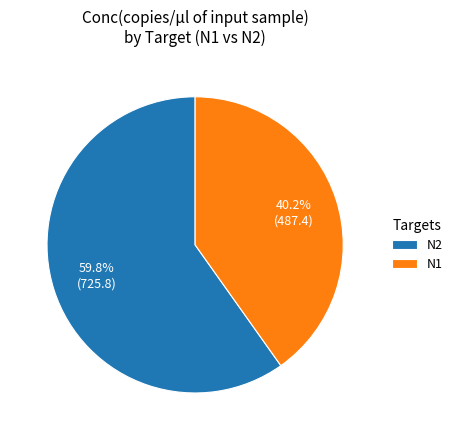

Approximately how many times larger is the value at N2 compared to N1?

1.5